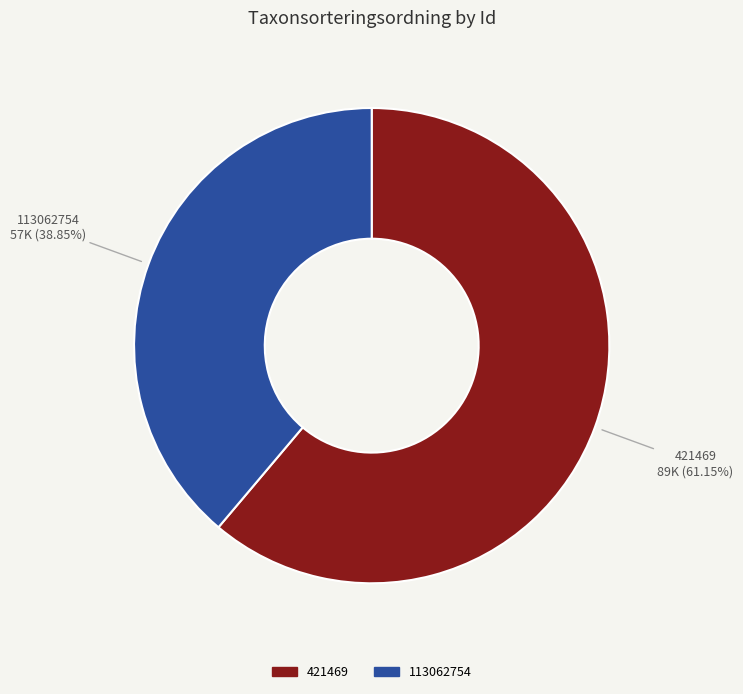

Rank the categories by value from lowest to highest.

113062754, 421469